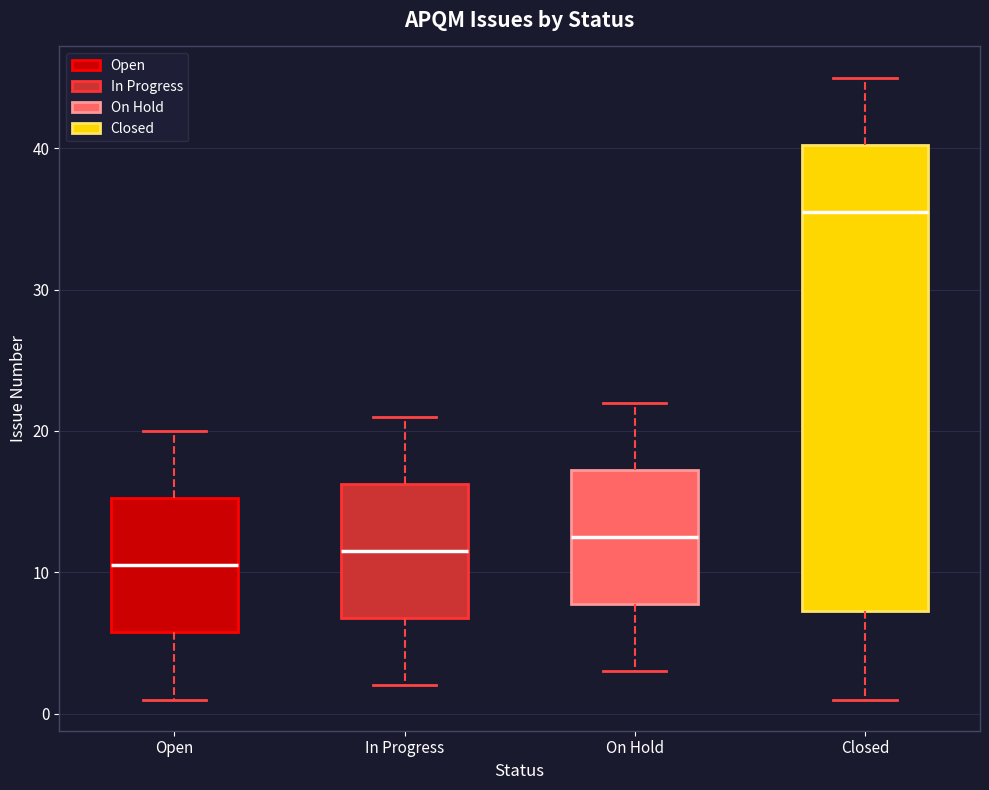

Reading left to right, transcribe this box plot: for each box, give where its median line is, the range the box spans, and where its two whiskers end, as read against the y-axis. The values are not printed on the chart, so give them approximately, as read against the axis.

Open: median 11, box 6 to 15, whiskers 1 to 20
In Progress: median 12, box 7 to 16, whiskers 2 to 21
On Hold: median 13, box 8 to 17, whiskers 3 to 22
Closed: median 36, box 7 to 40, whiskers 1 to 45